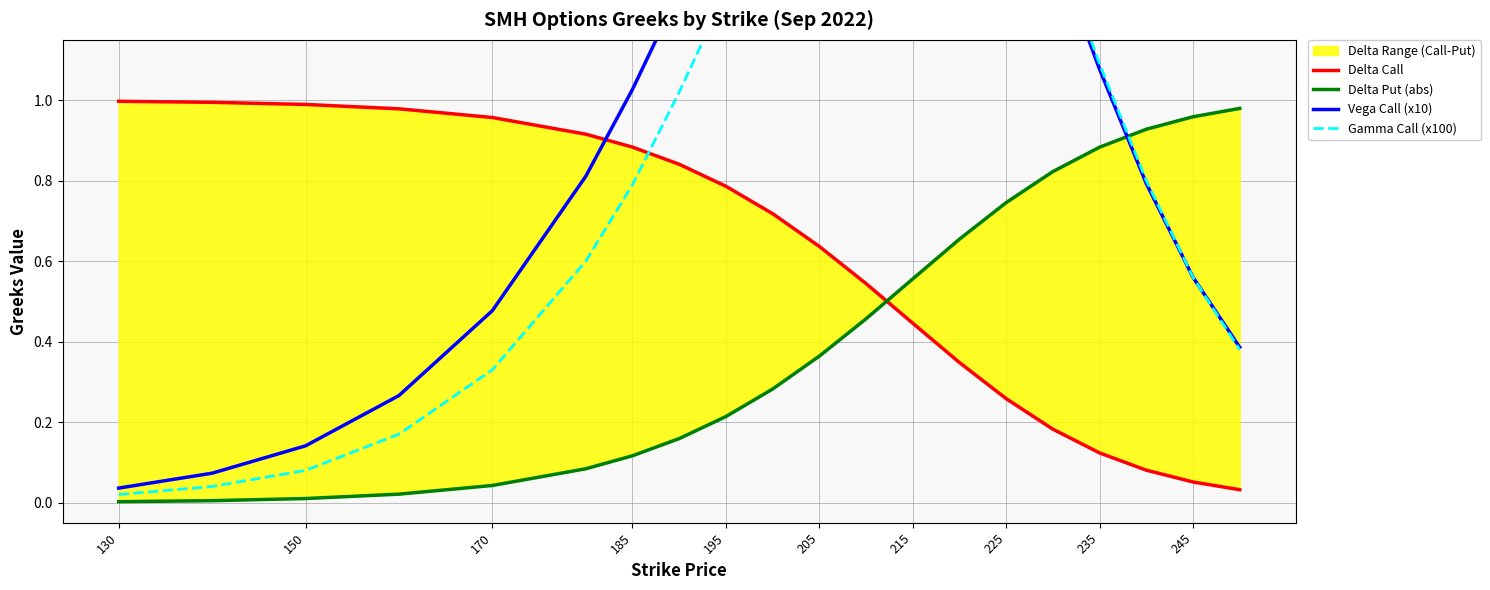

Is the value of Gamma Call (x100) at 18 greater than the value of Delta Put (abs) at 205?

Yes